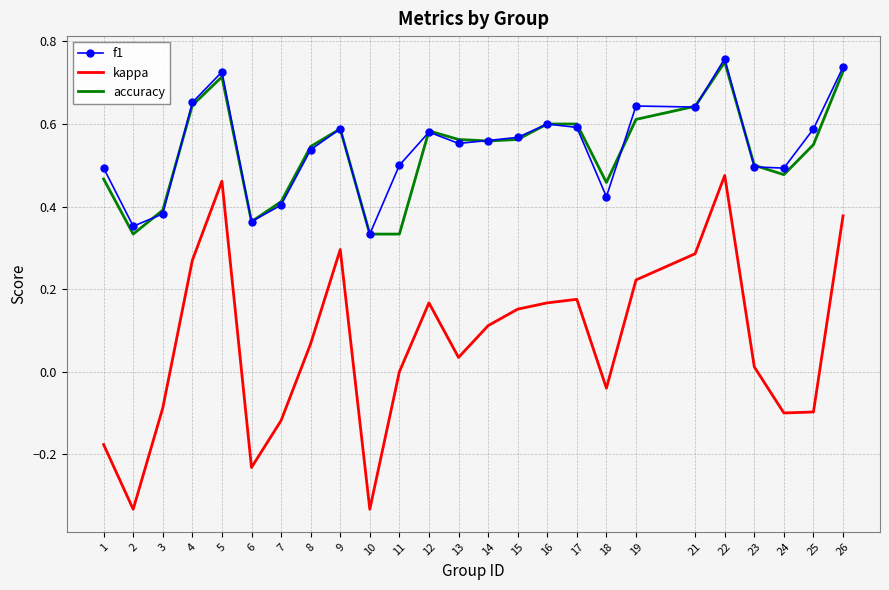

Which series changed the most between 5 and 17?

kappa